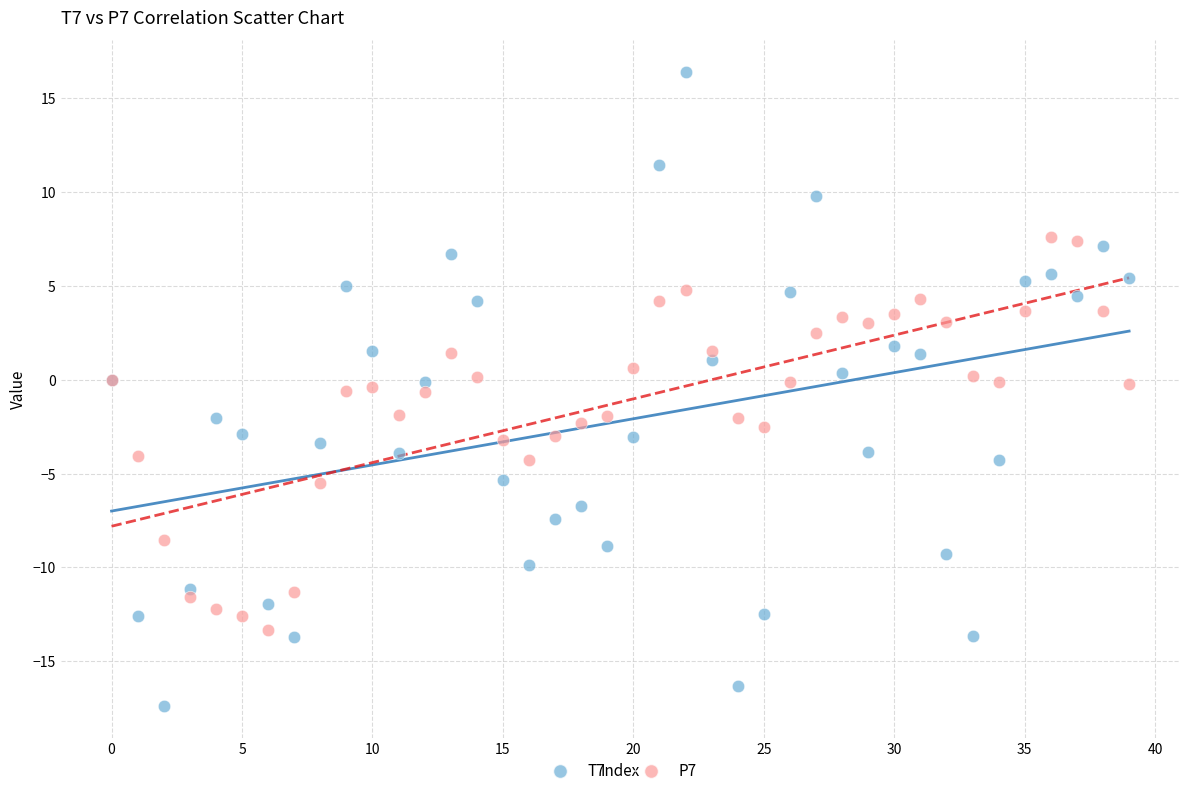

What are all the series names shown in the legend?

T7, P7